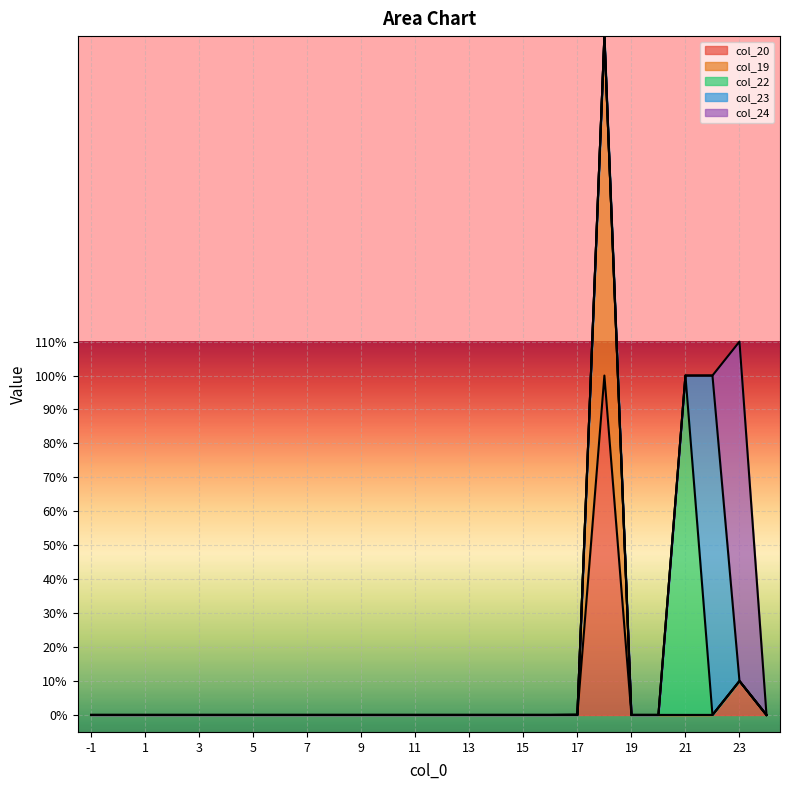

Rank the series by their maximum value, from highest to lowest.

col_20, col_19, col_22, col_23, col_24